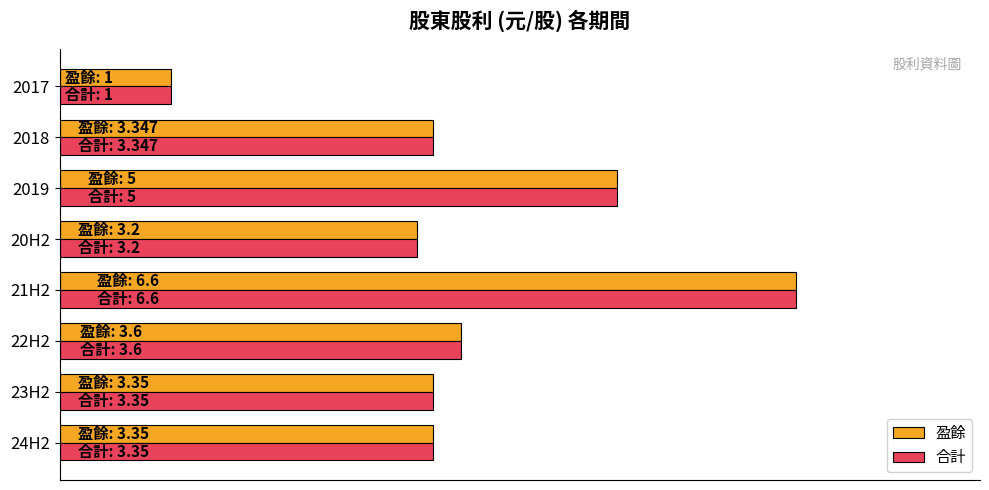

Reading right to left, list all the values displayed in this chart.

盈餘: 1.0	3.3	5.0	3.2	6.6	3.6	3.4	3.4
合計: 1.0	3.3	5.0	3.2	6.6	3.6	3.4	3.4